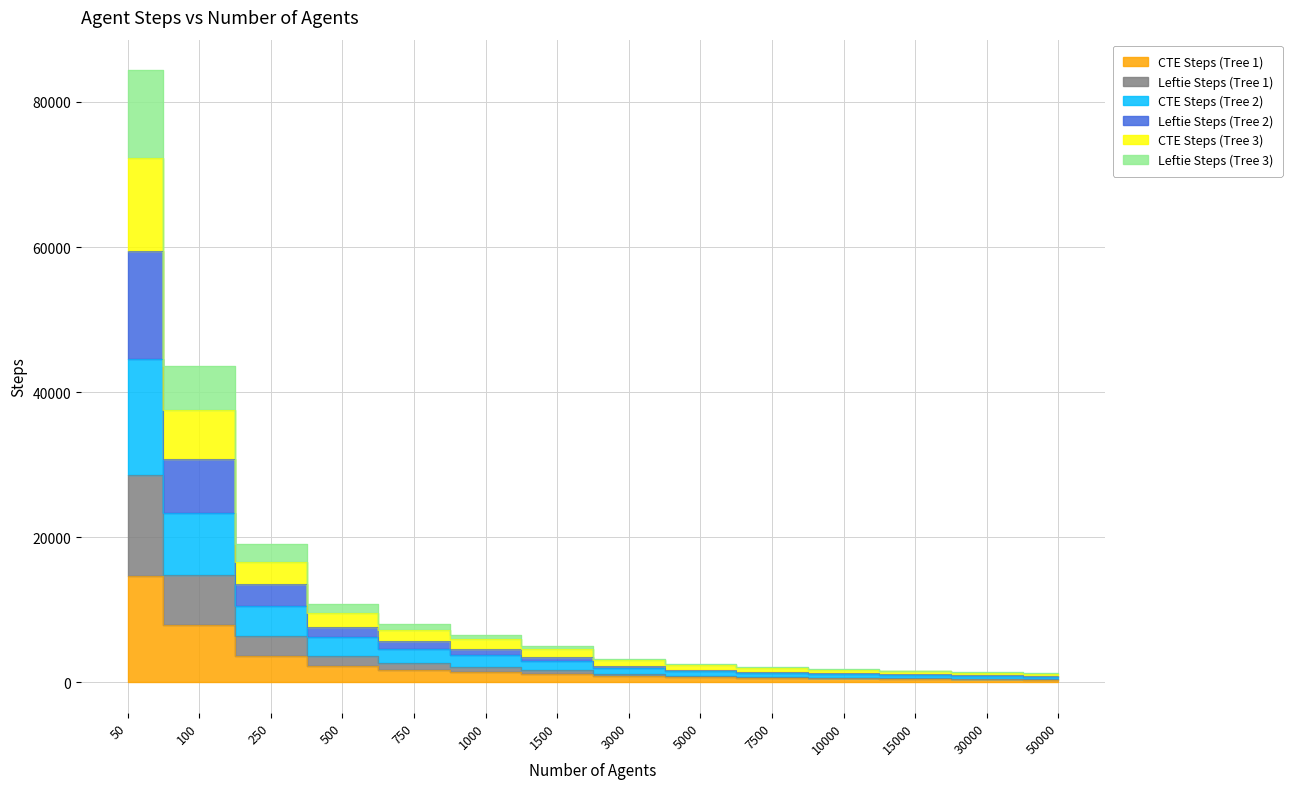

At which label is CTE Steps (Tree 2) closest to 22654?

100